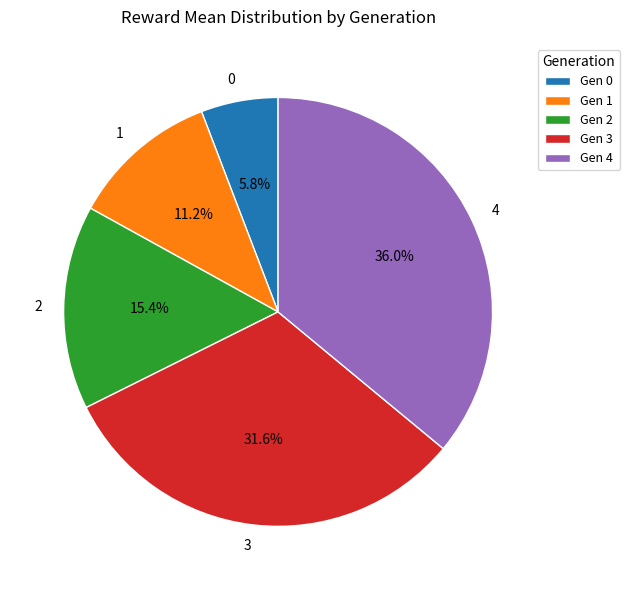

How many slices are in this pie chart?

5